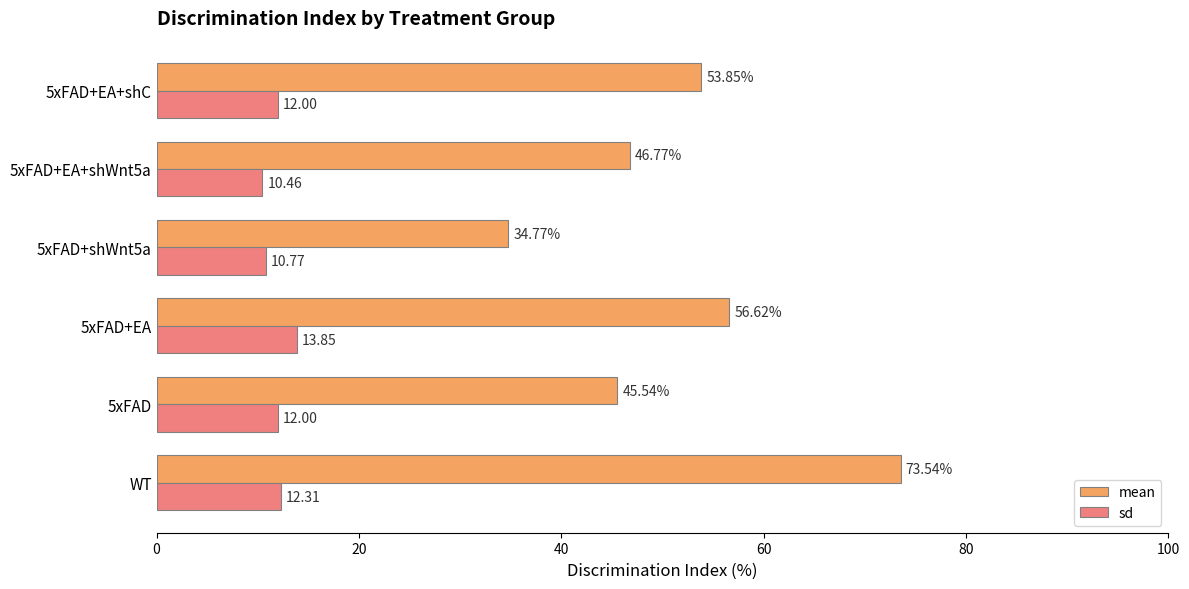

Which series has the widest spread of values?

mean